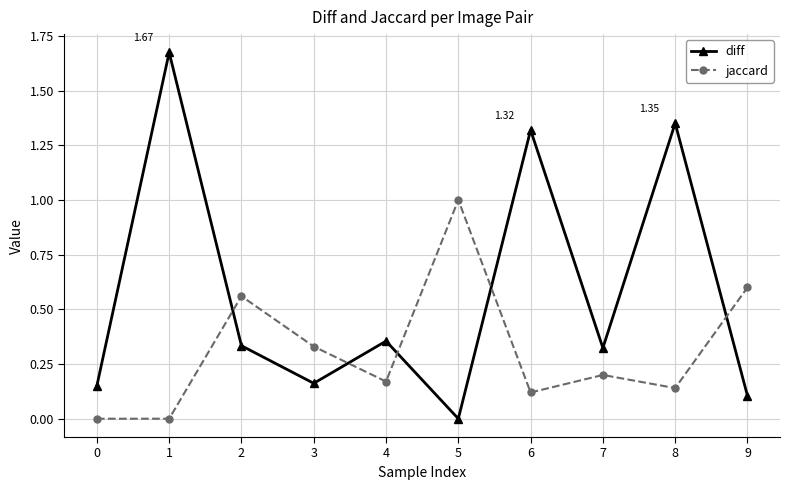

Between 1 and 5, which series saw the biggest shift?

diff